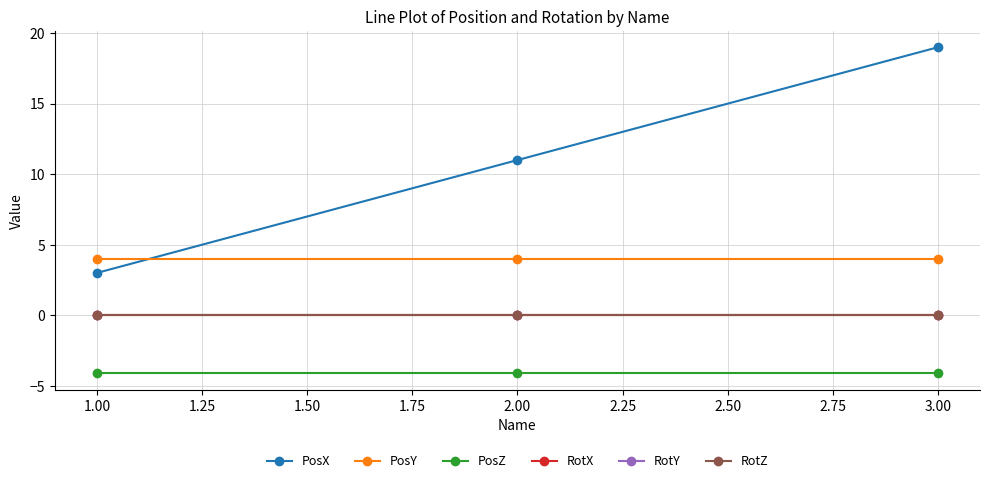

Does the chart have visible grid lines?

Yes